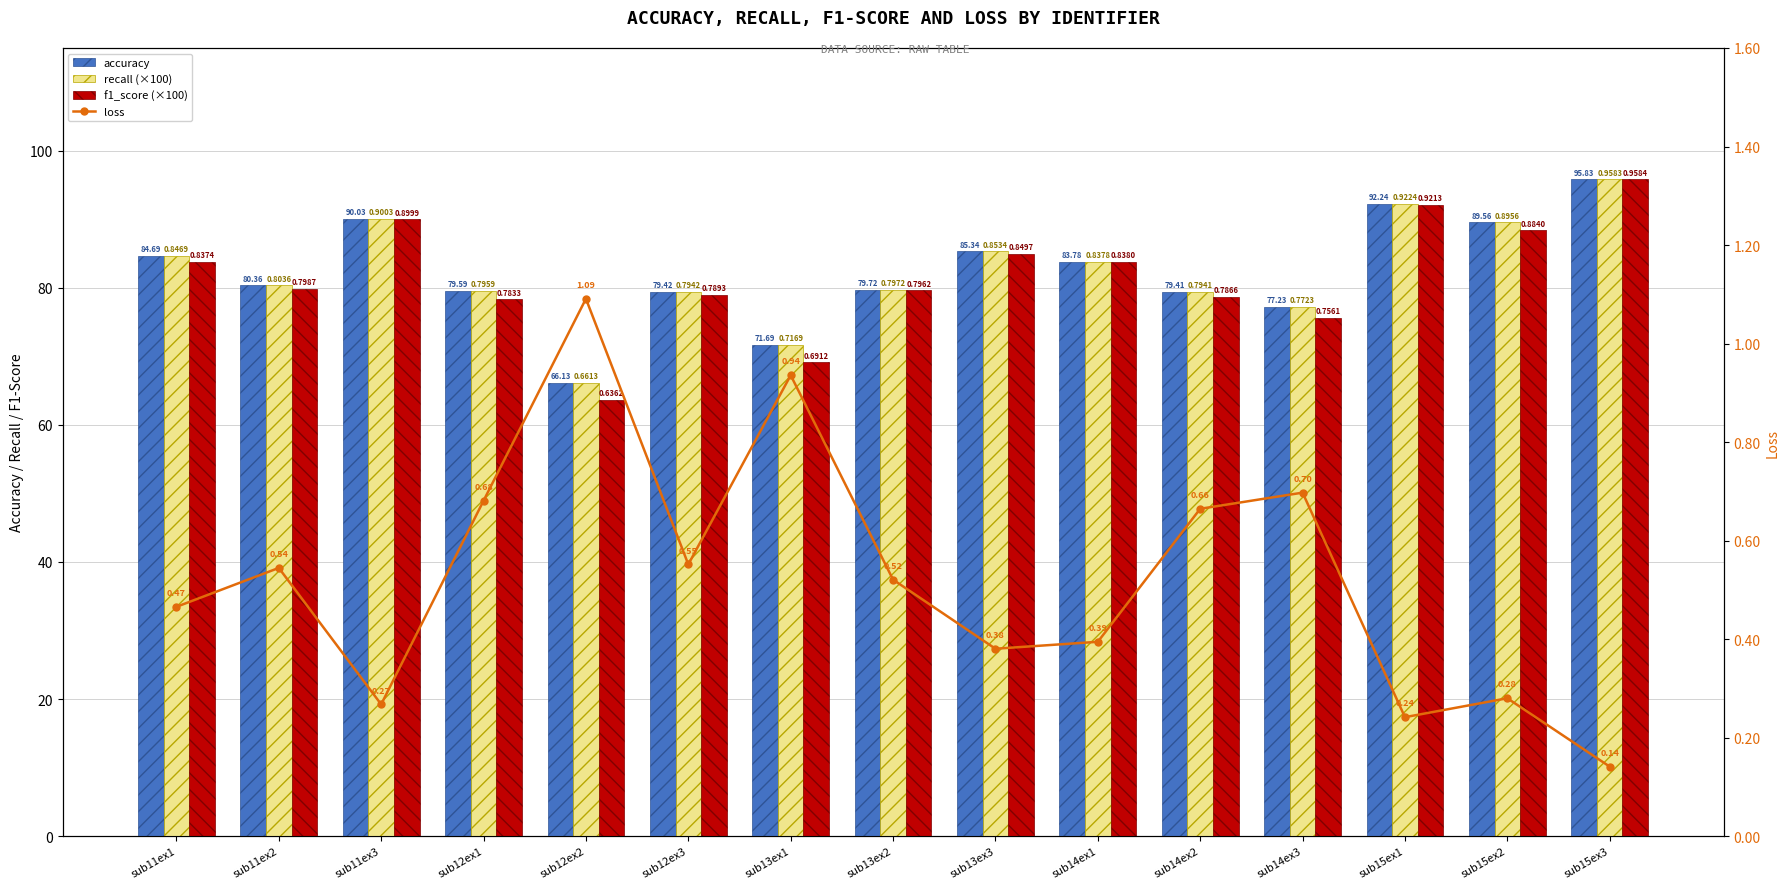

True or false: f1_score has a value of 130.5 at sub14ex3.

False